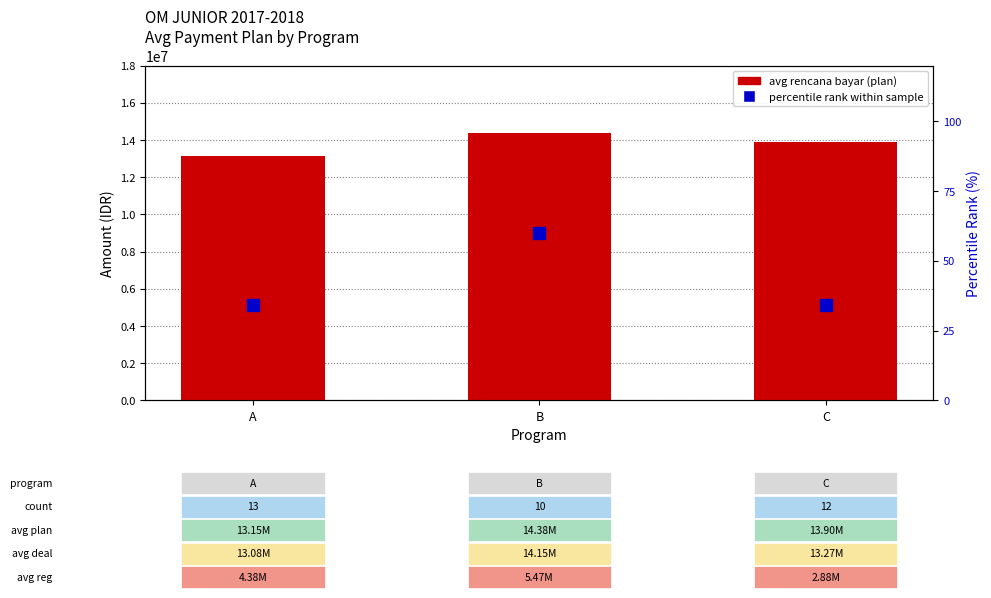

What is the spread (max minus min) of values at B?

14374940.0